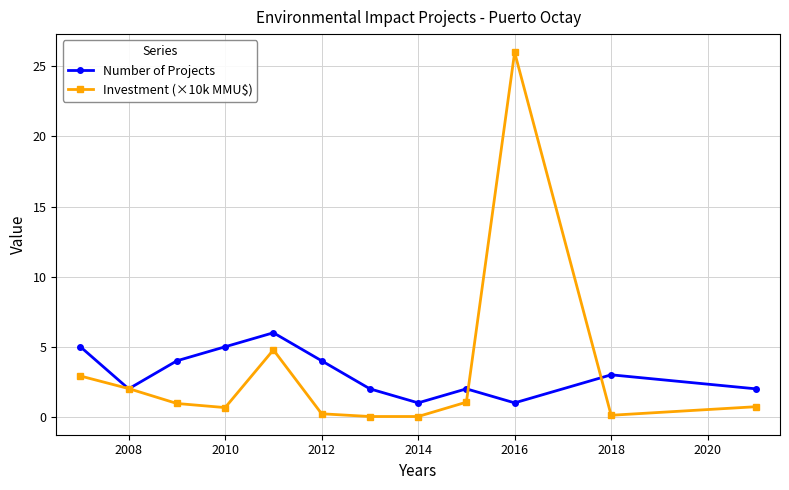

What is the value of the Number of Projects point at the 9th from the left?

2.0